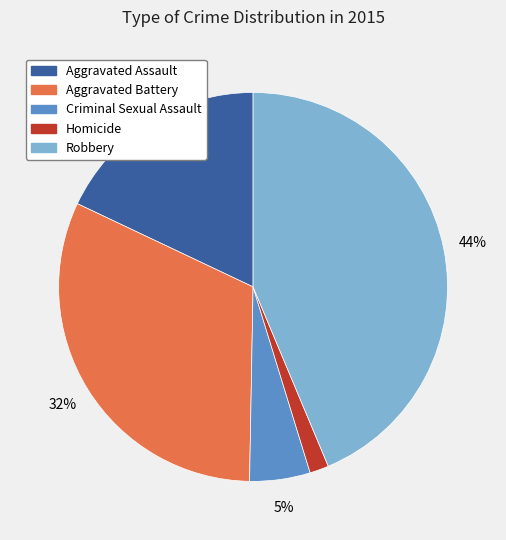

Rank the categories by value from highest to lowest.

Robbery, Aggravated Battery, Aggravated Assault, Criminal Sexual Assault, Homicide